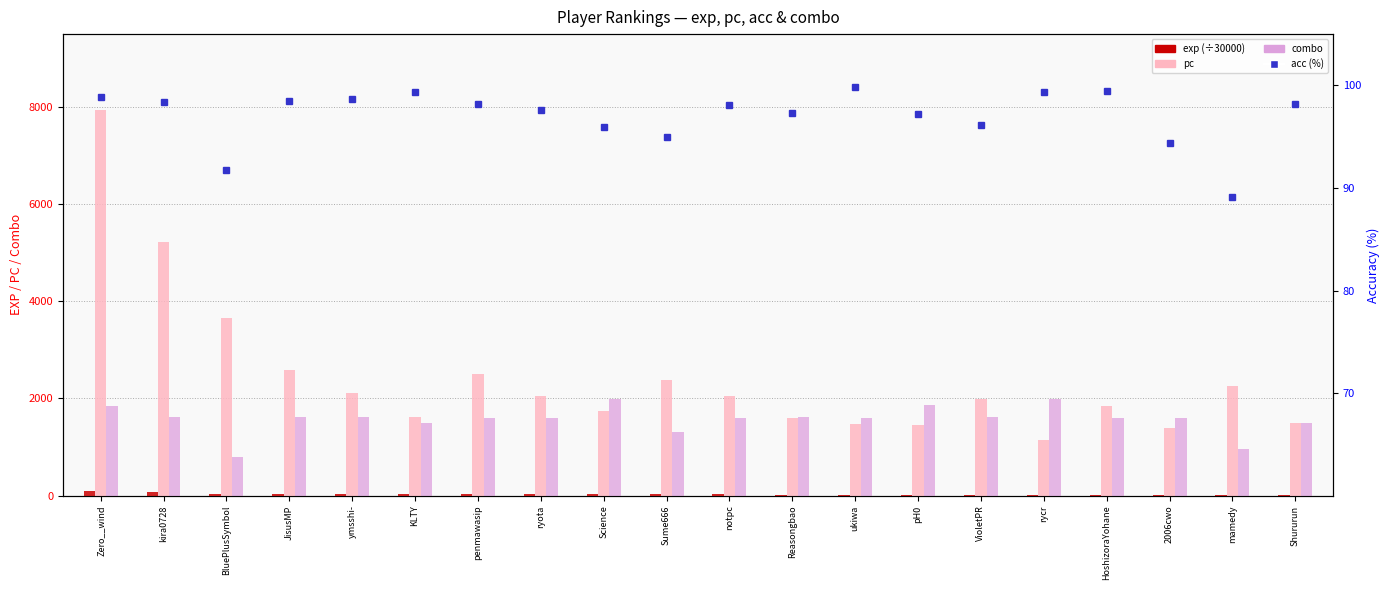

True or false: pc has a value of 2610.9 at ukiwa.

False